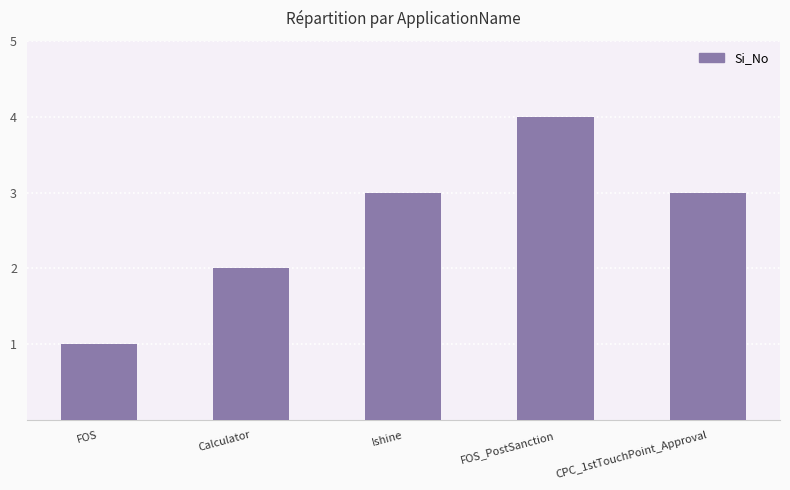

Is it true that the value at FOS_PostSanction is 5?

False